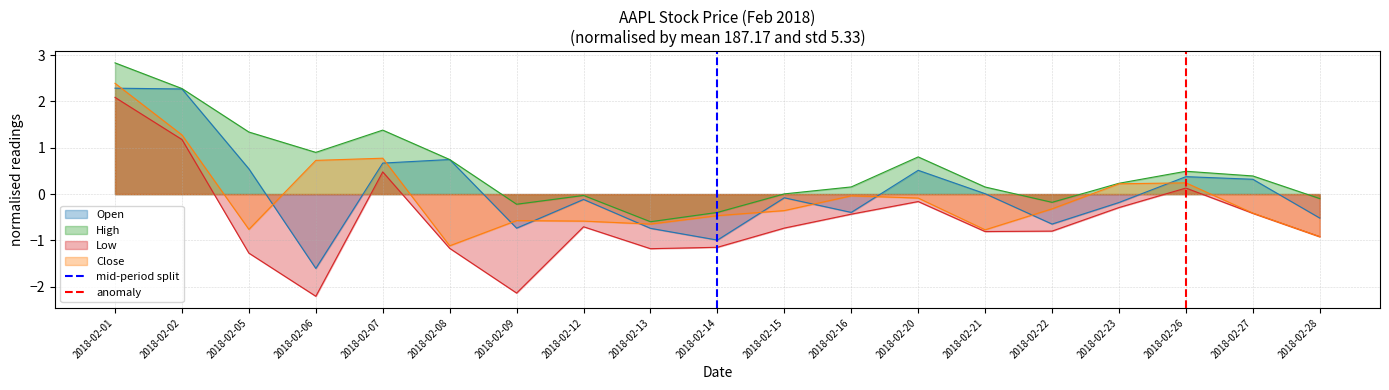

What is the lowest value of the High series?

-0.6